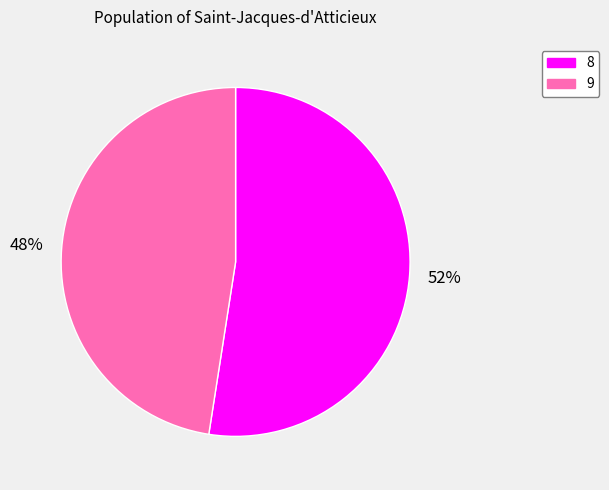

True or false: 8 accounts for 44% of the total.

False